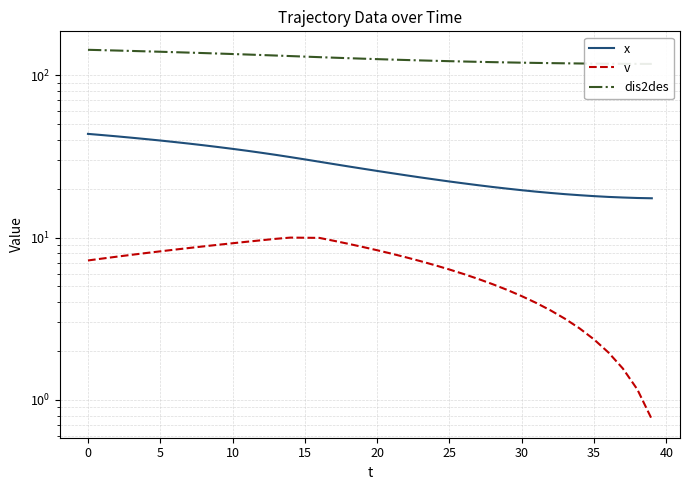

True or false: dis2des and x cross at least once.

False